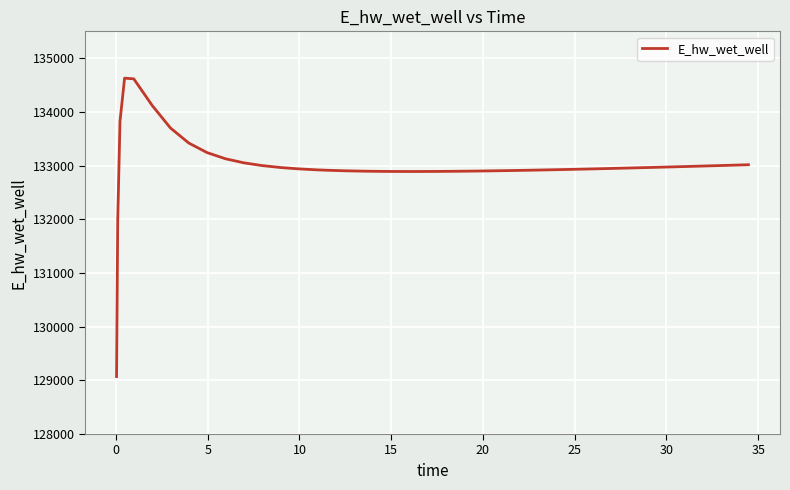

What is the smallest value displayed?

129070.3